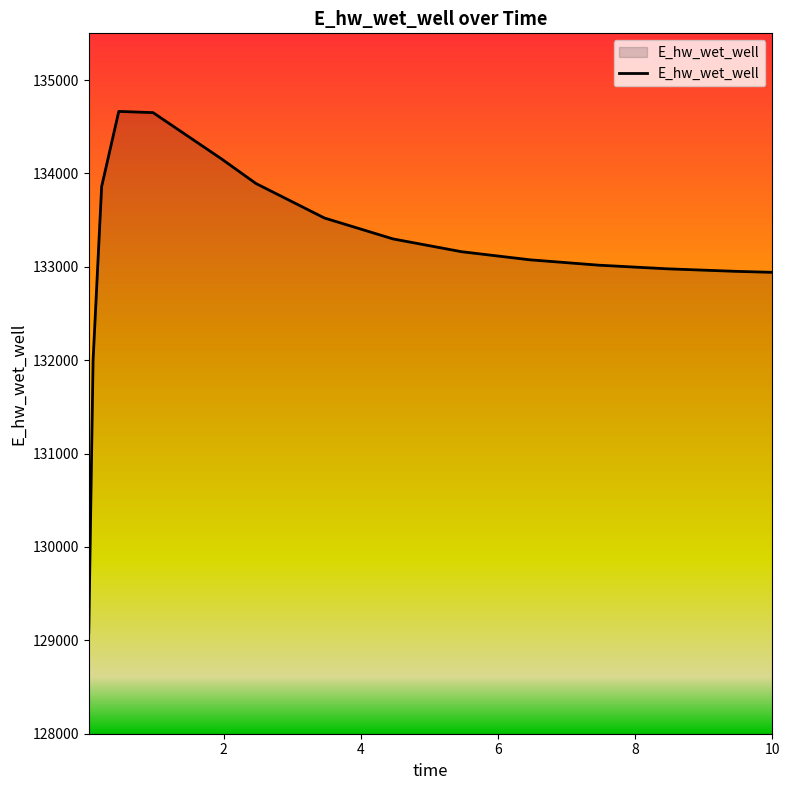

What is the minimum value shown in the chart?

129083.7